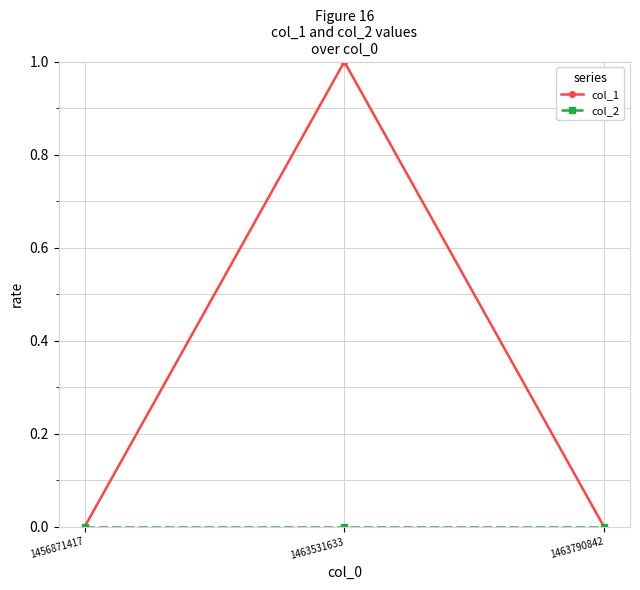

How many col_1 values are between 0 and 1?

3